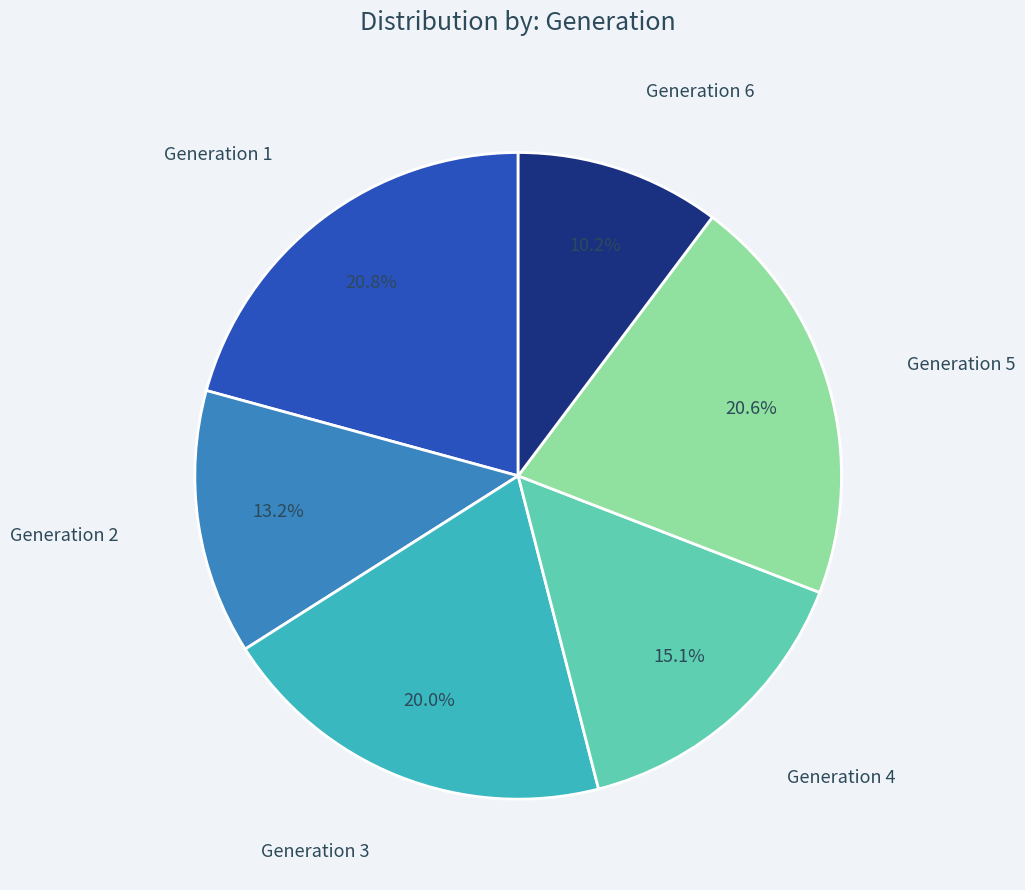

Is there any slice that represents more than half of the pie?

No